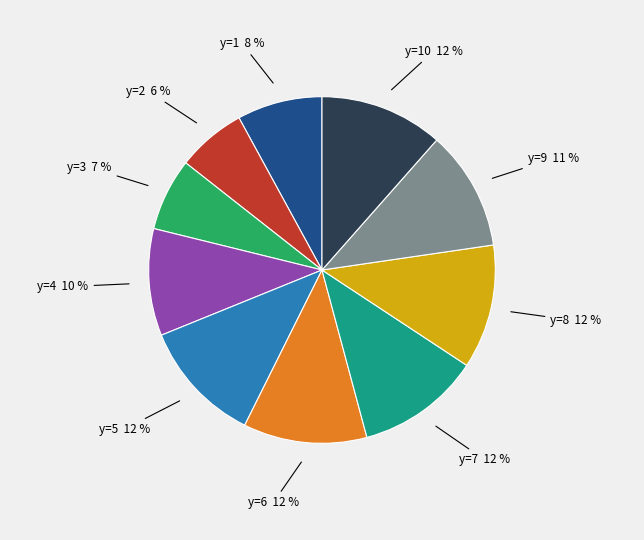

Is there a majority slice in this chart?

No